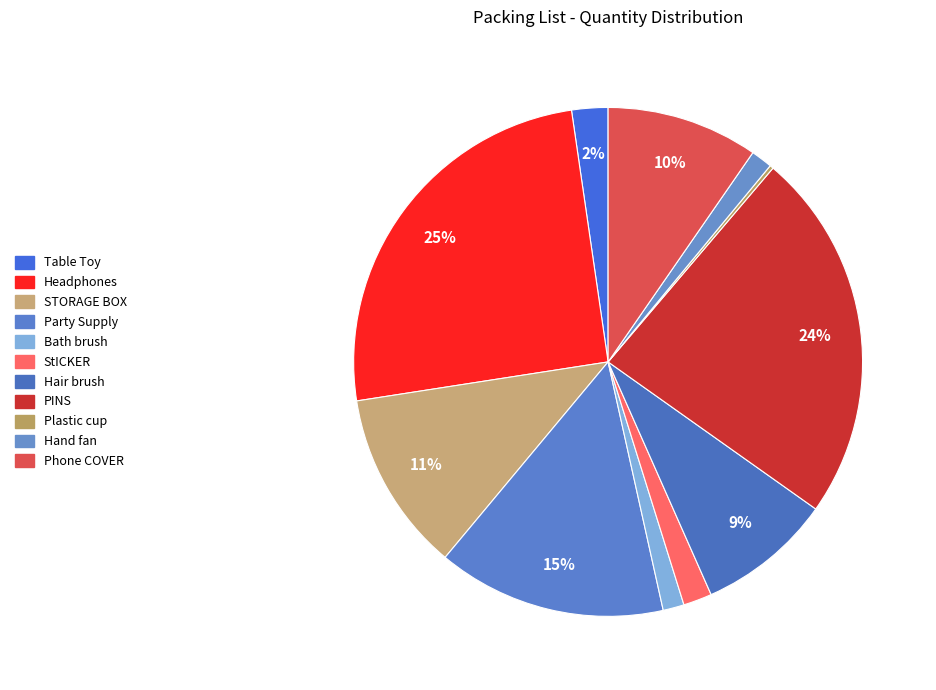

How many segments does this pie chart have?

11